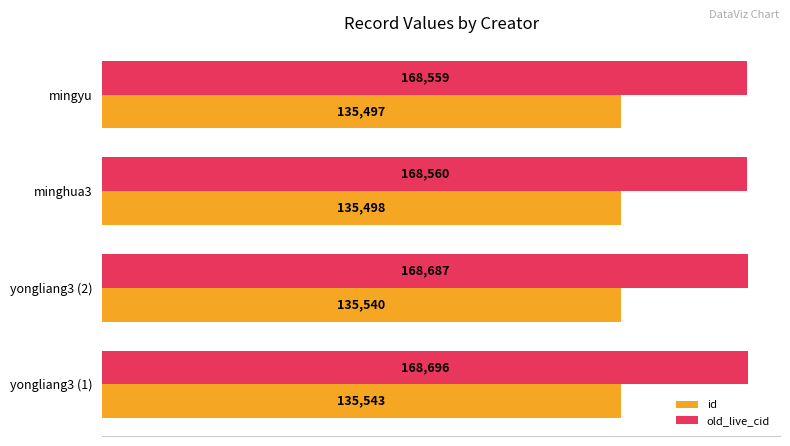

The value of old_live_cid at yongliang3 (2) is 168687. True or false?

True